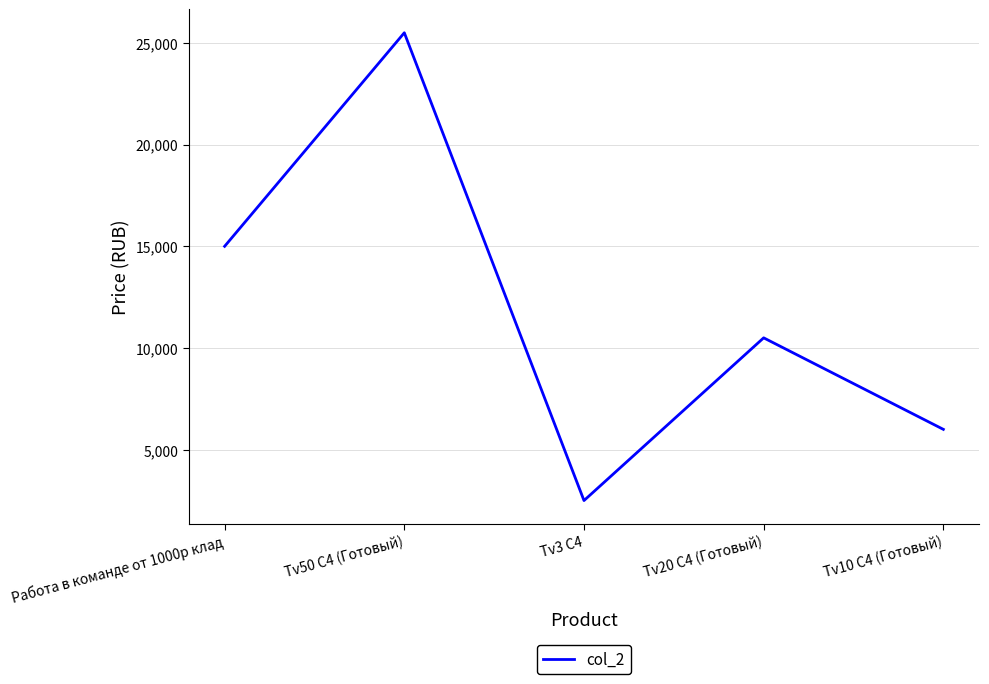

Reading left to right, what are all the values shown in this chart?

15000	25500	2500	10500	6000